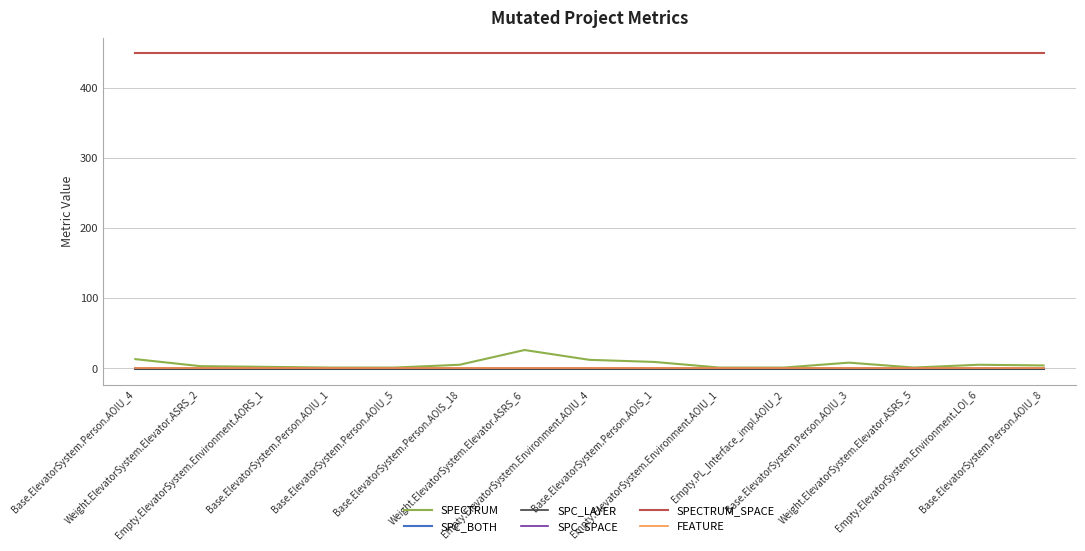

At how many categories does at least one series exceed 14?

15